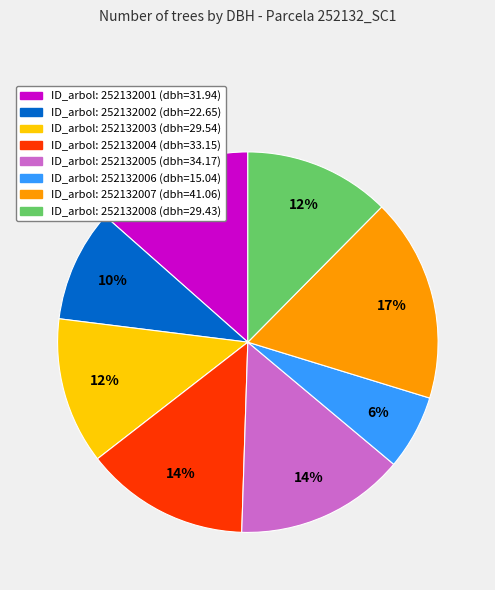

Does any single category account for the majority?

No